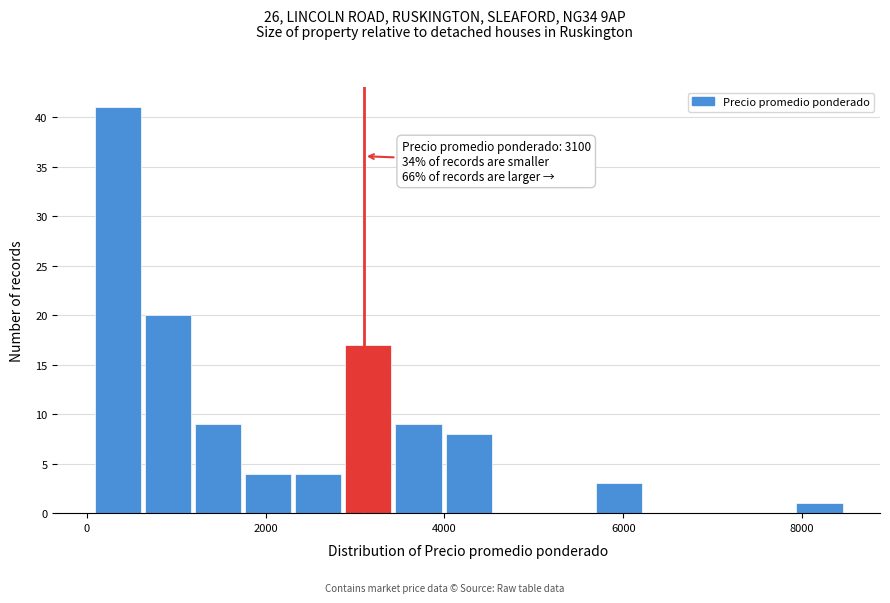

Read against the x-axis, roughly where is the centre of the tallest bar?

400